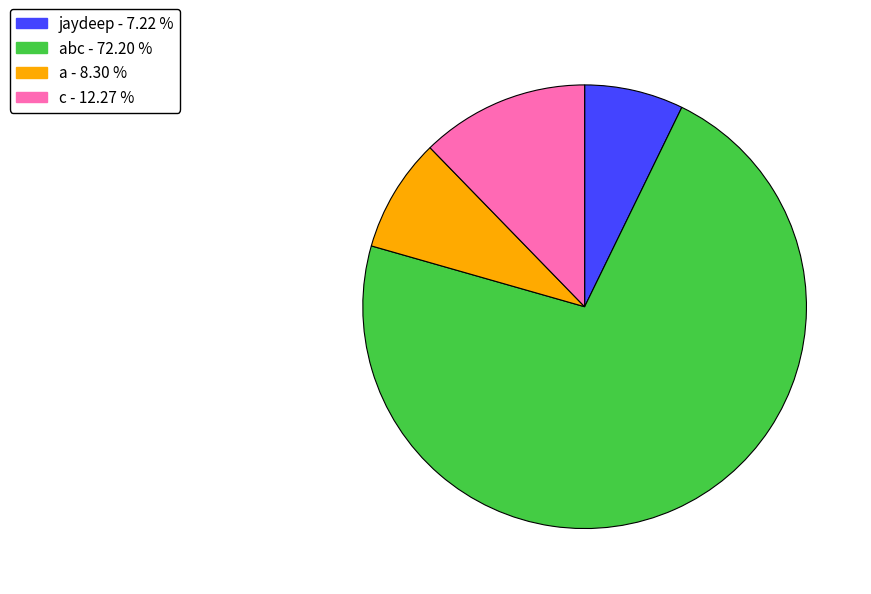

Does any single category account for the majority?

Yes